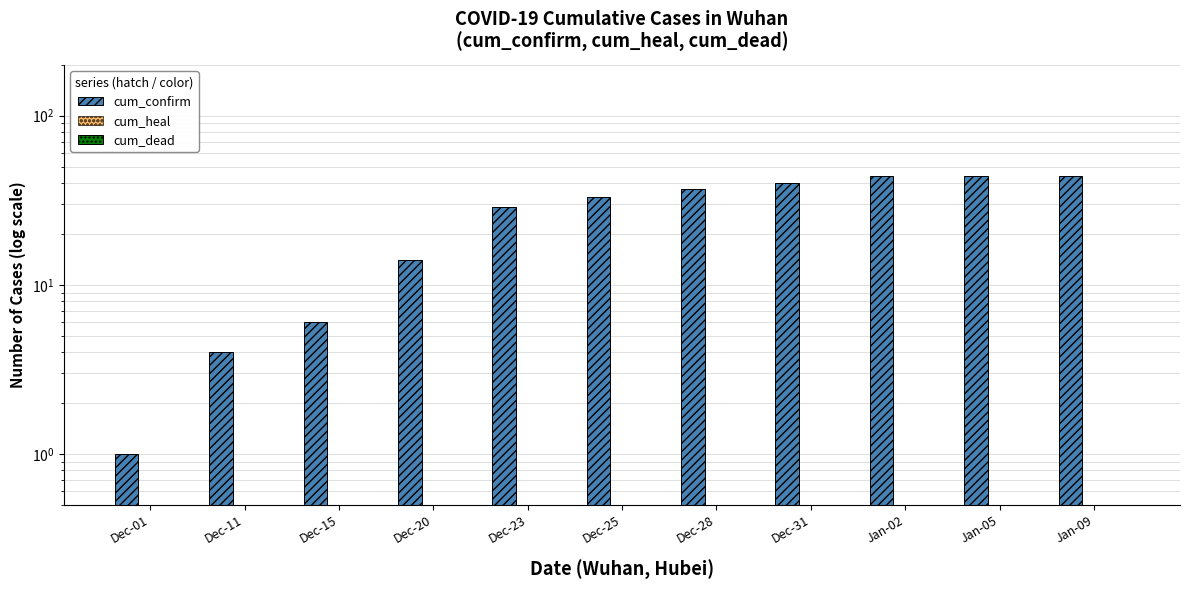

List the labels in order of cum_confirm value, smallest first.

Dec-01, Dec-11, Dec-15, Dec-20, Dec-23, Dec-25, Dec-28, Dec-31, Jan-02, Jan-05, Jan-09